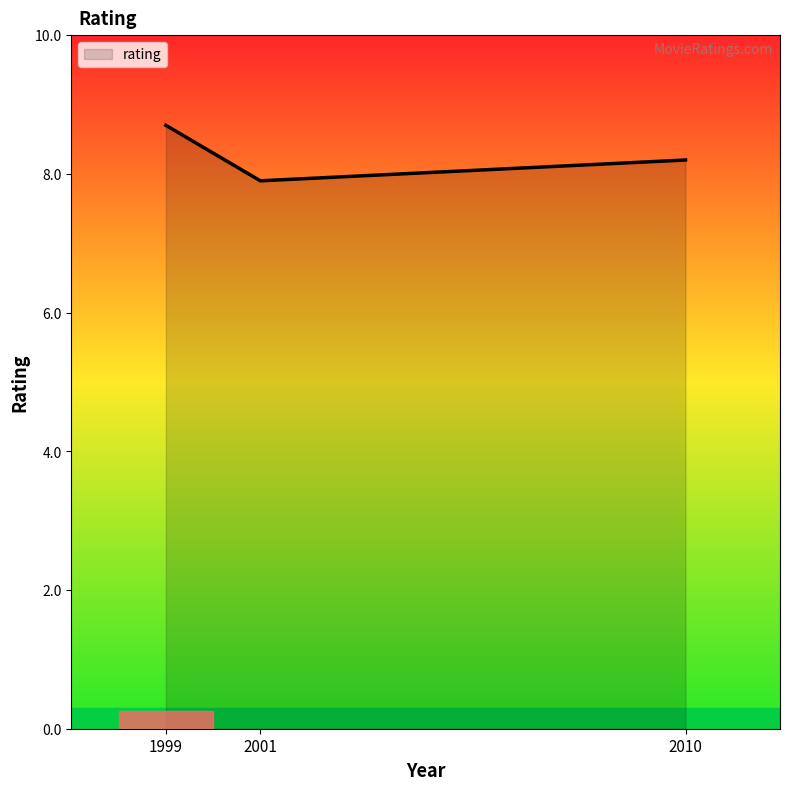

What is the sum of all values?

24.8